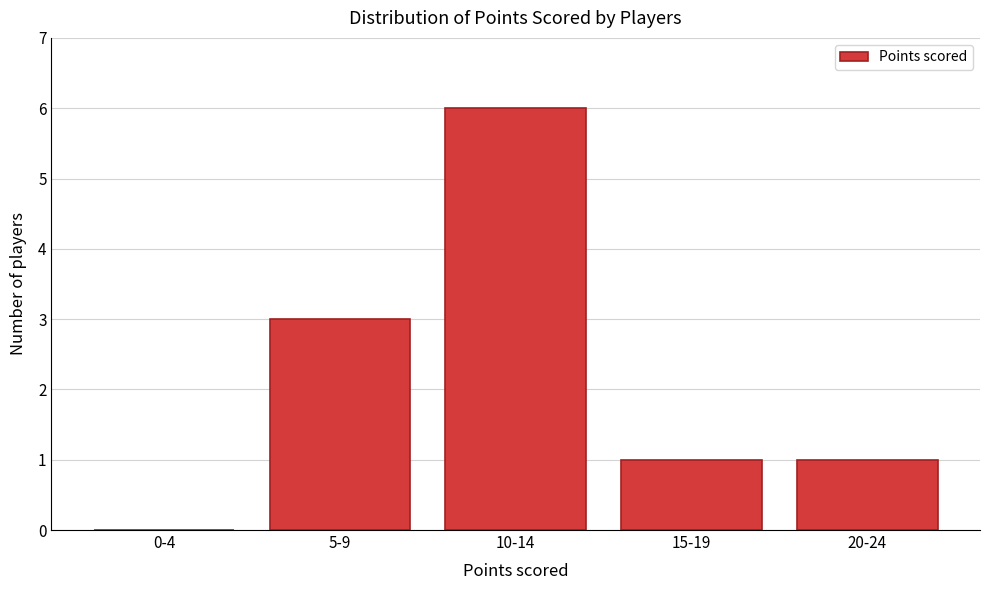

Reading left to right, transcribe all the data shown in this chart.

0-4=0	5-9=3	10-14=6	15-19=1	20-24=1